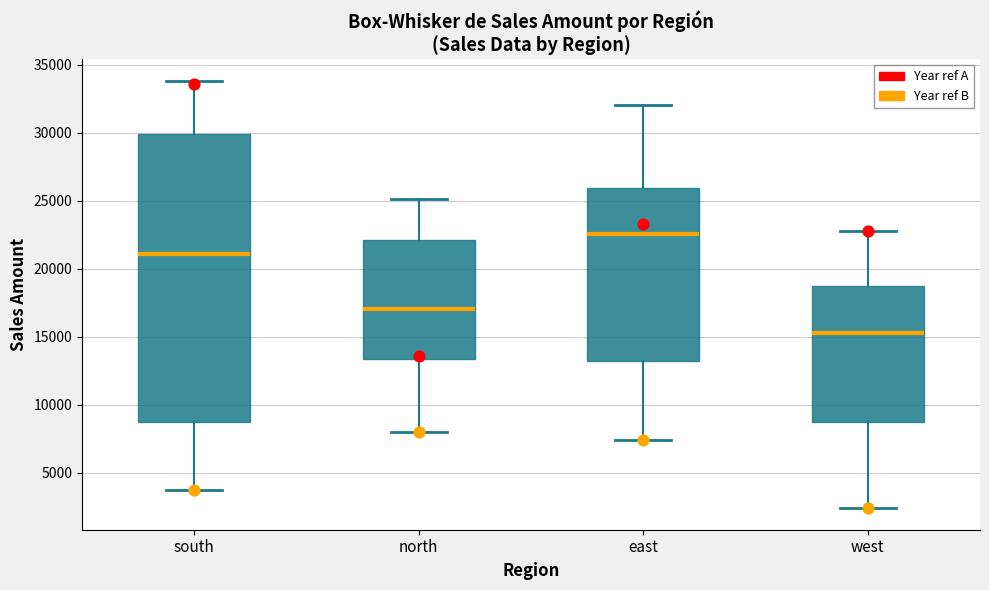

Which box's median line is the lowest?

west